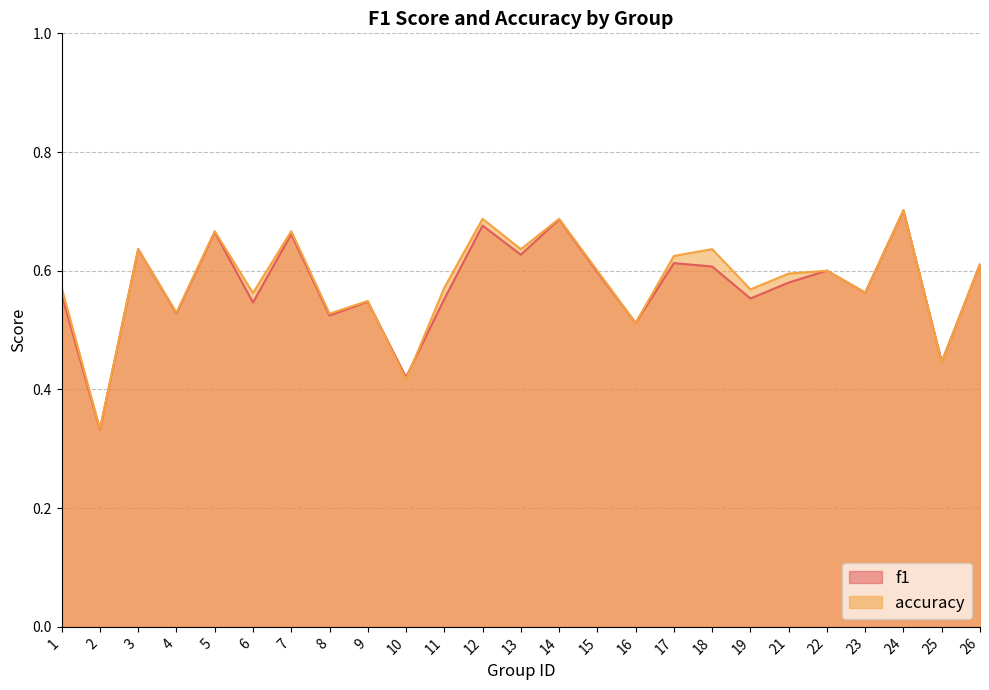

What is the difference between the maximum and minimum values in the f1 series?

0.4